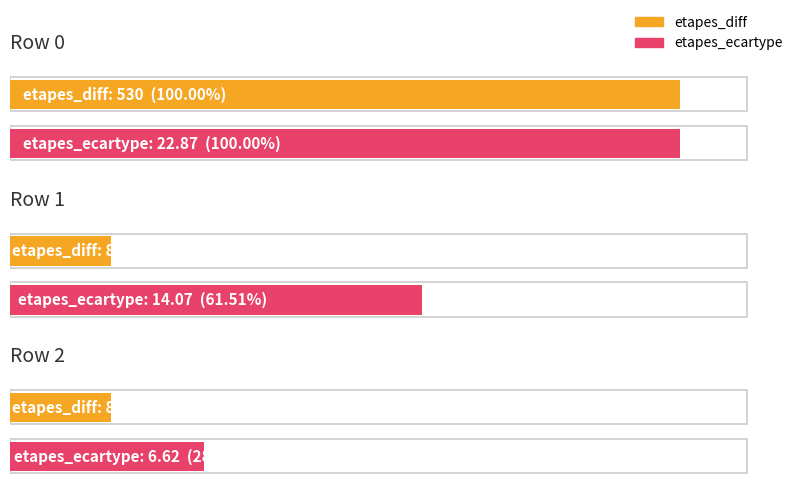

Is it true that etapes_diff equals 129.3 at 1?

False